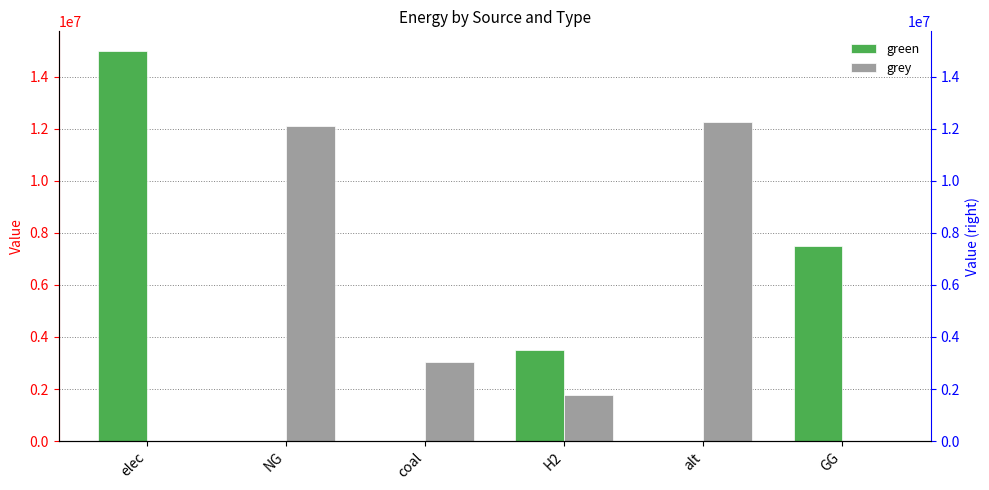

Does the chart contain stacked bars?

No